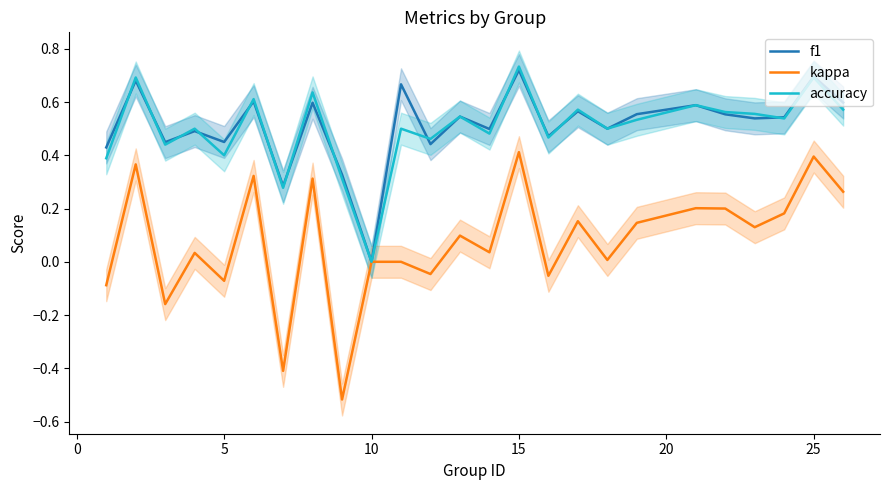

The accuracy series shows 0.6 at 5. True or false?

False